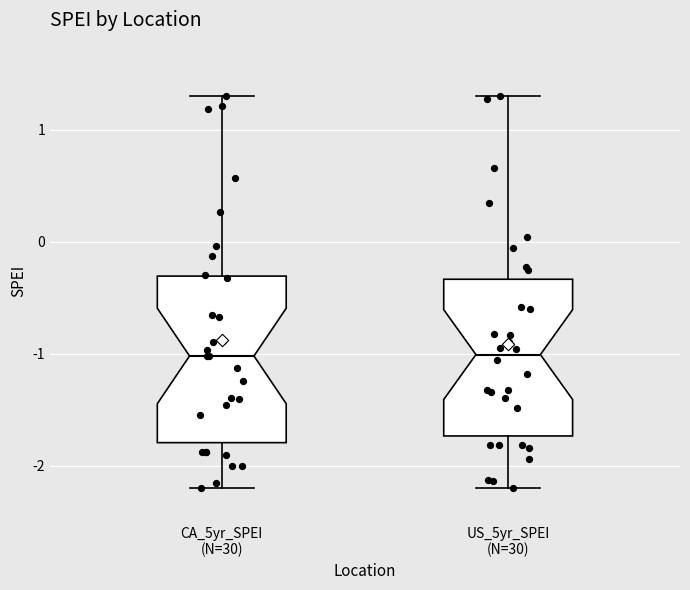

Where does the upper whisker of the box for US_5yr_SPEI (N=30) end on the y-axis? The values are not printed on the chart, so give them approximately, as read against the axis.

1.3